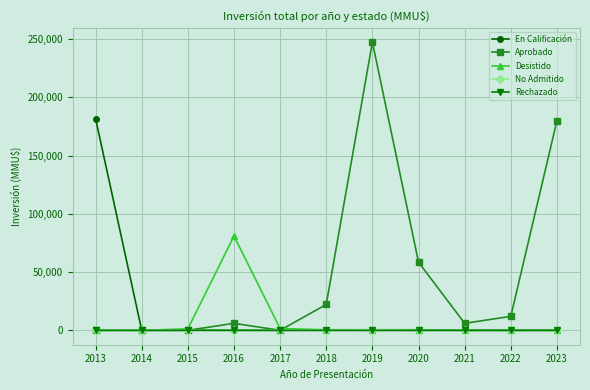

What is the greatest value displayed?

247500